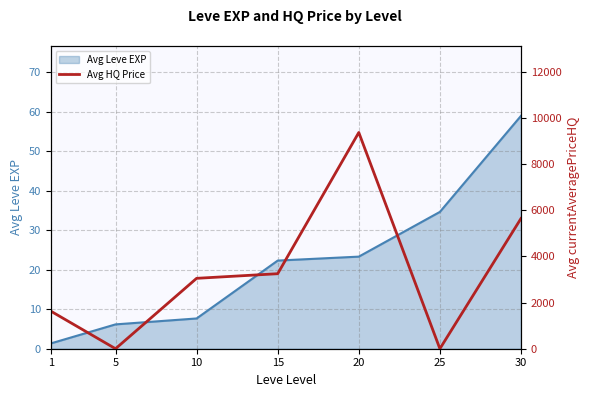

Reading left to right, extract all data points from this chart.

1632.0	0.0	3050.0	3250.0	9368.5	0.0	5641.3